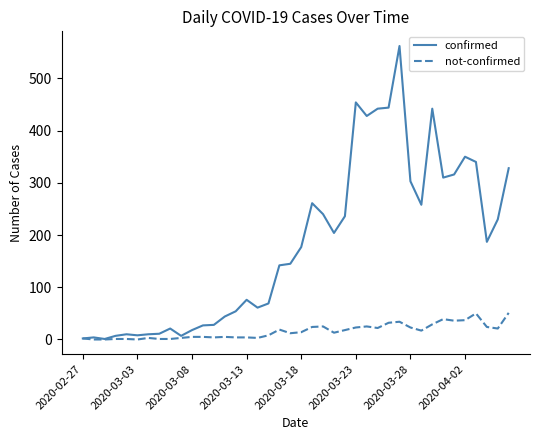

What is the maximum value for confirmed?

562